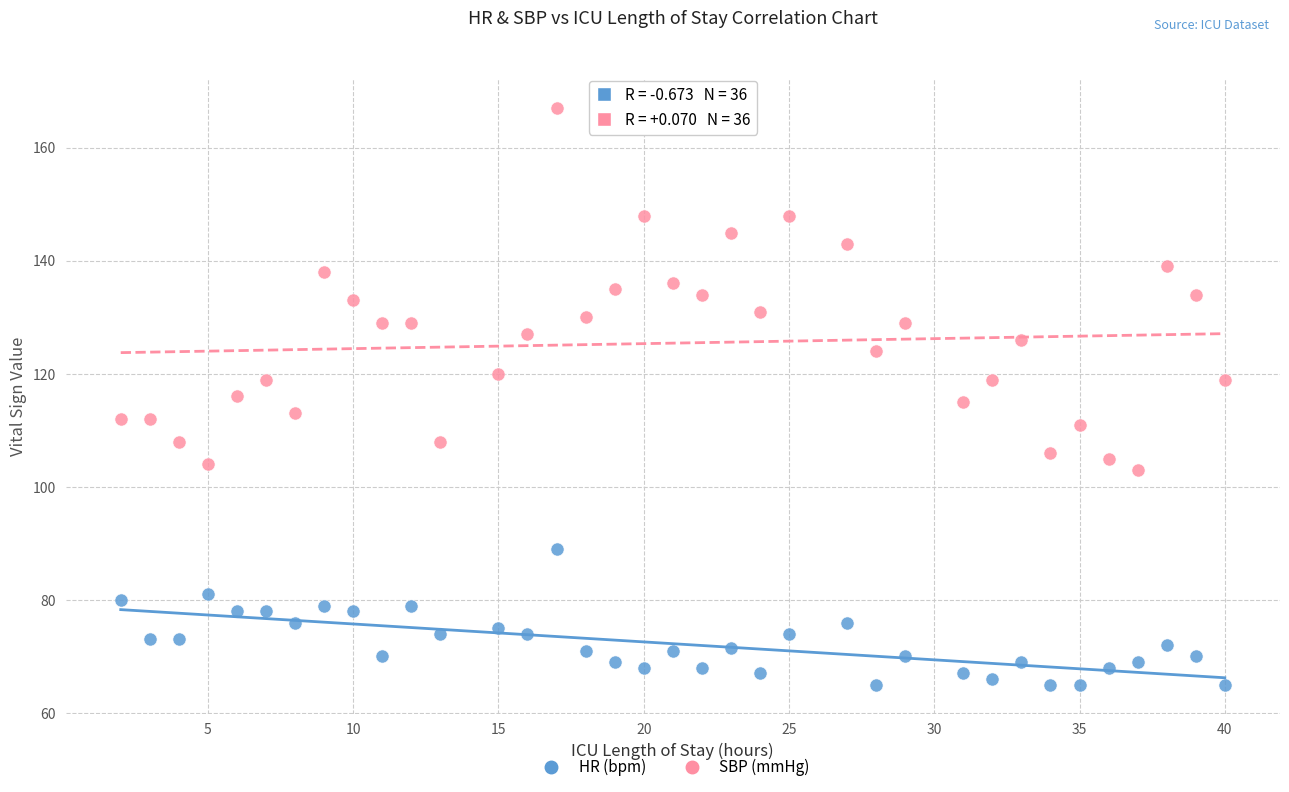

Across all data points, what is the range of Y values (max minus min)?

102.0